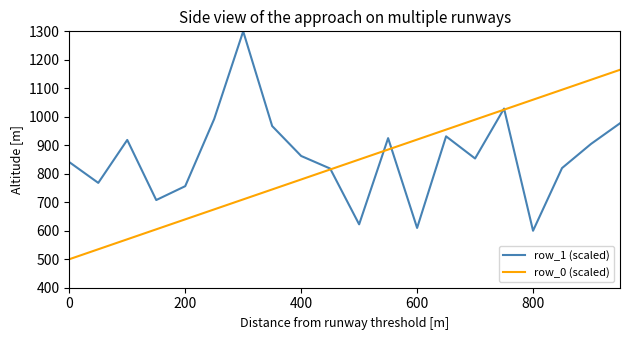

What is the minimum value shown in the chart?

500.0